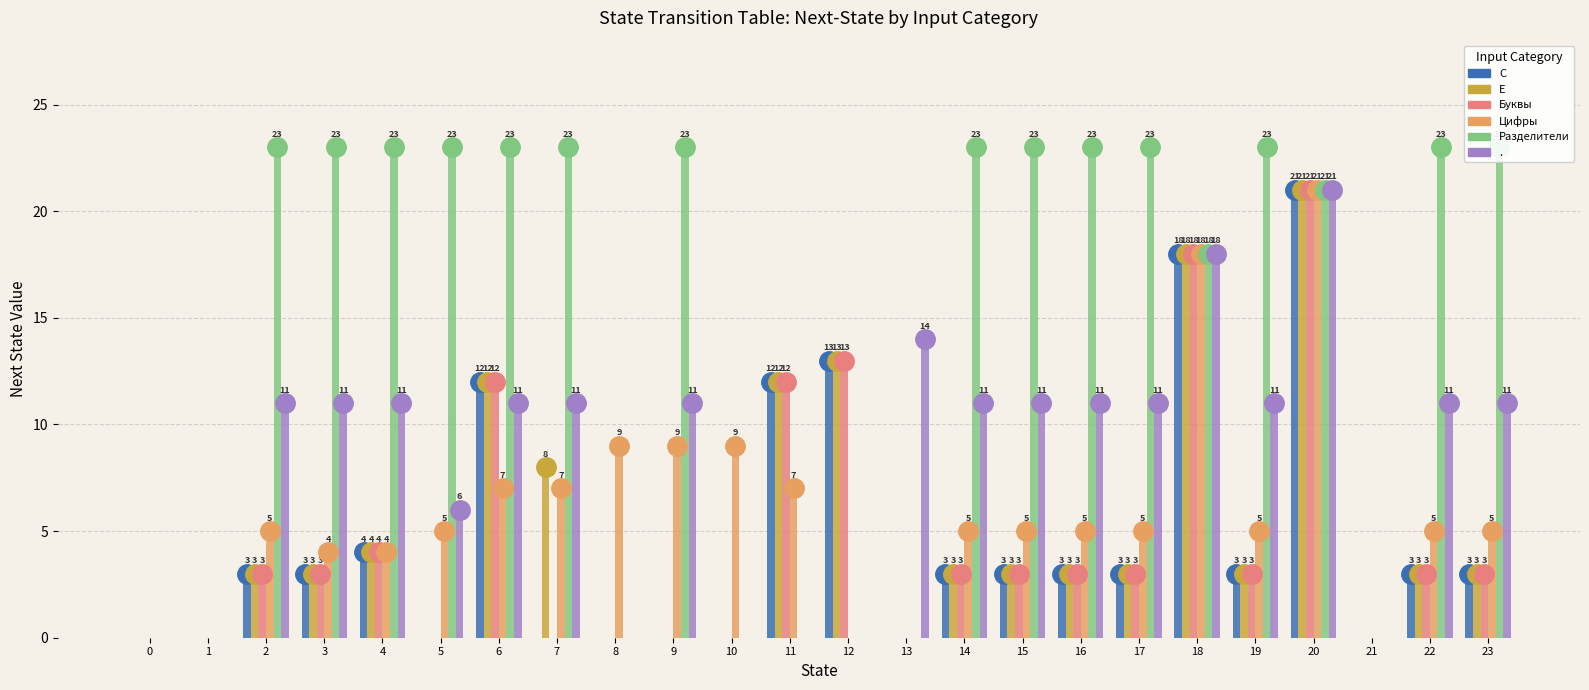

Is it true that Разделители equals 28 at 18?

False